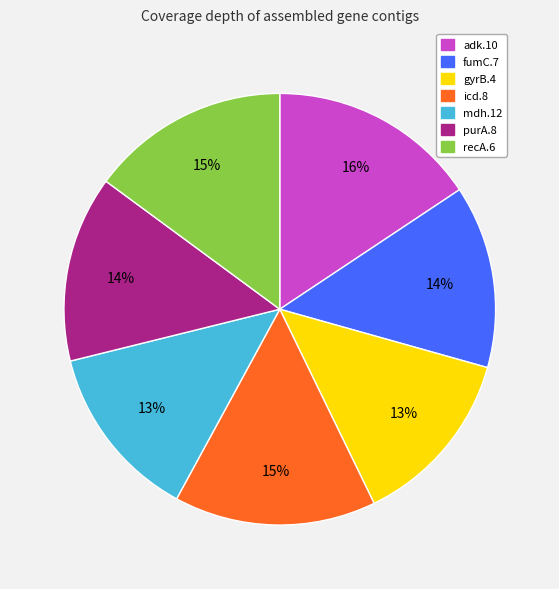

What is the largest slice in the pie chart?

adk.10